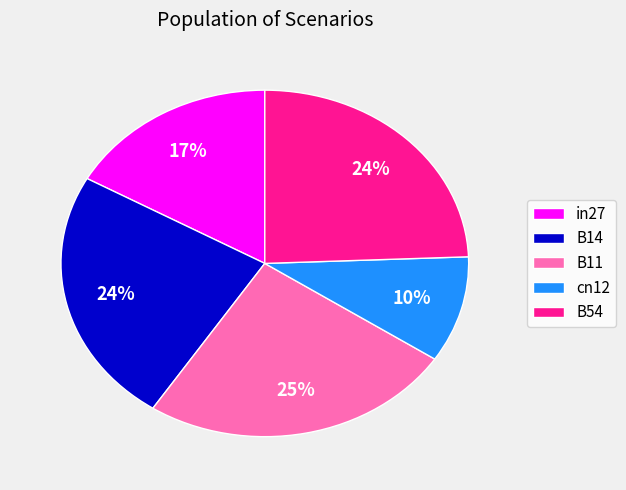

Is there any slice that represents more than half of the pie?

No